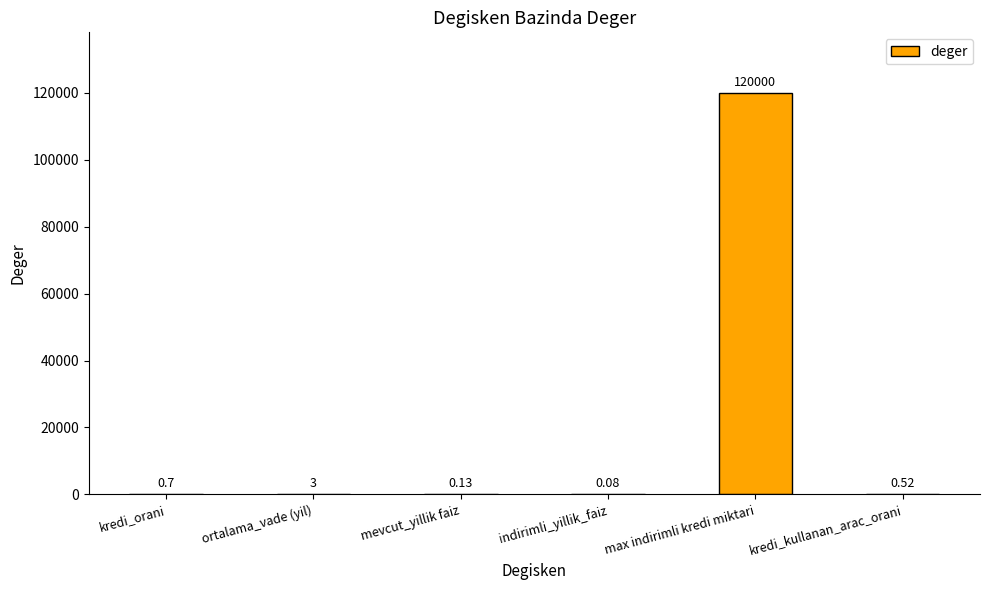

What is the change in value from kredi_orani to indirimli_yillik_faiz?

-0.6